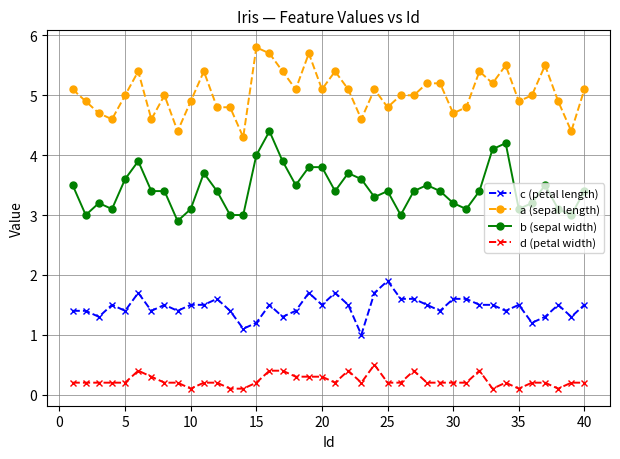

How many categories are shown in the chart?

40